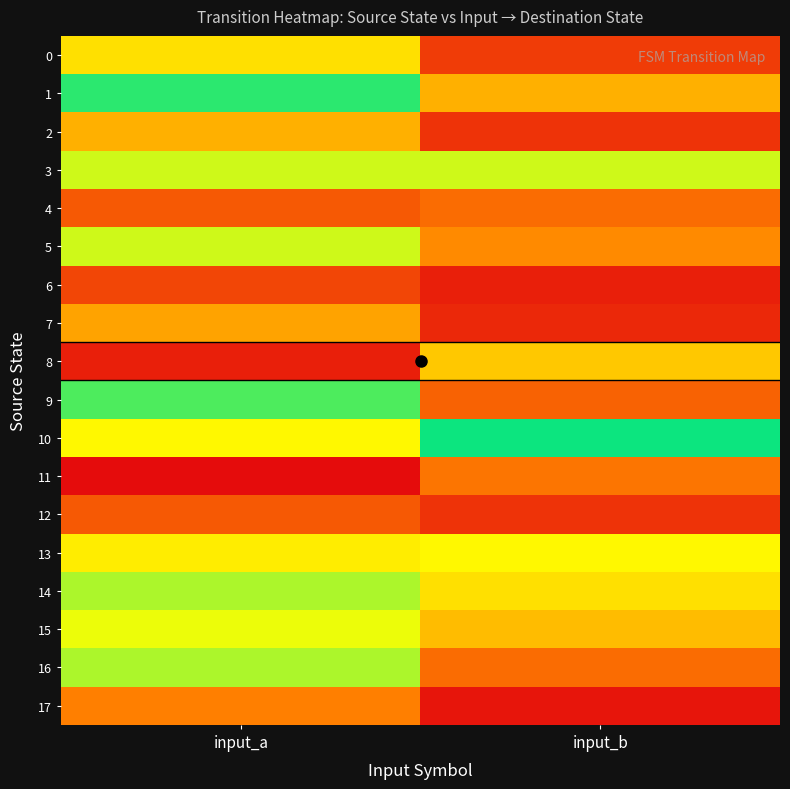

Reading left to right, what are all the values shown in this chart?

0: input_a=10	input_b=25
1: input_a=1	input_b=14
2: input_a=14	input_b=26
3: input_a=6	input_b=6
4: input_a=22	input_b=20
5: input_a=6	input_b=17
6: input_a=24	input_b=28
7: input_a=15	input_b=27
8: input_a=28	input_b=12
9: input_a=2	input_b=21
10: input_a=8	input_b=0
11: input_a=30	input_b=19
12: input_a=22	input_b=26
13: input_a=9	input_b=8
14: input_a=5	input_b=10
15: input_a=7	input_b=13
16: input_a=5	input_b=20
17: input_a=18	input_b=29